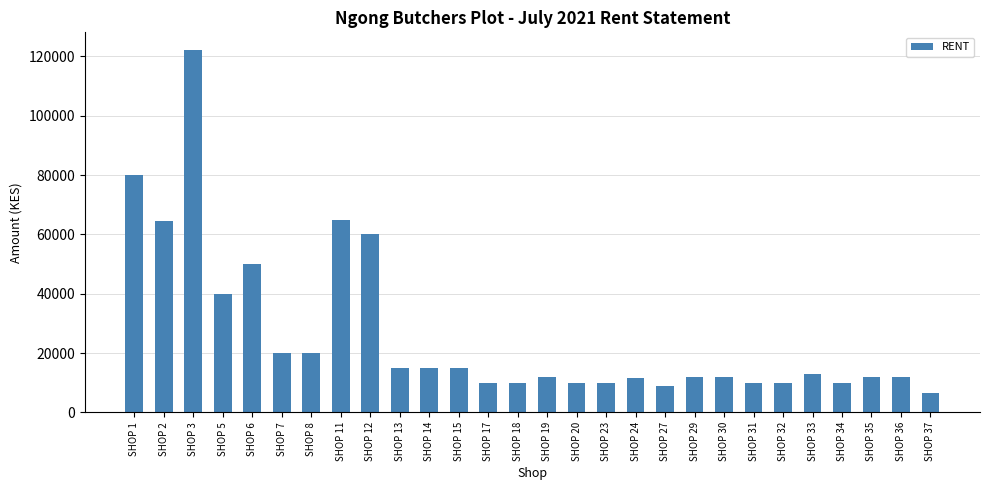

Is it true that the value at SHOP 14 is 22139?

False